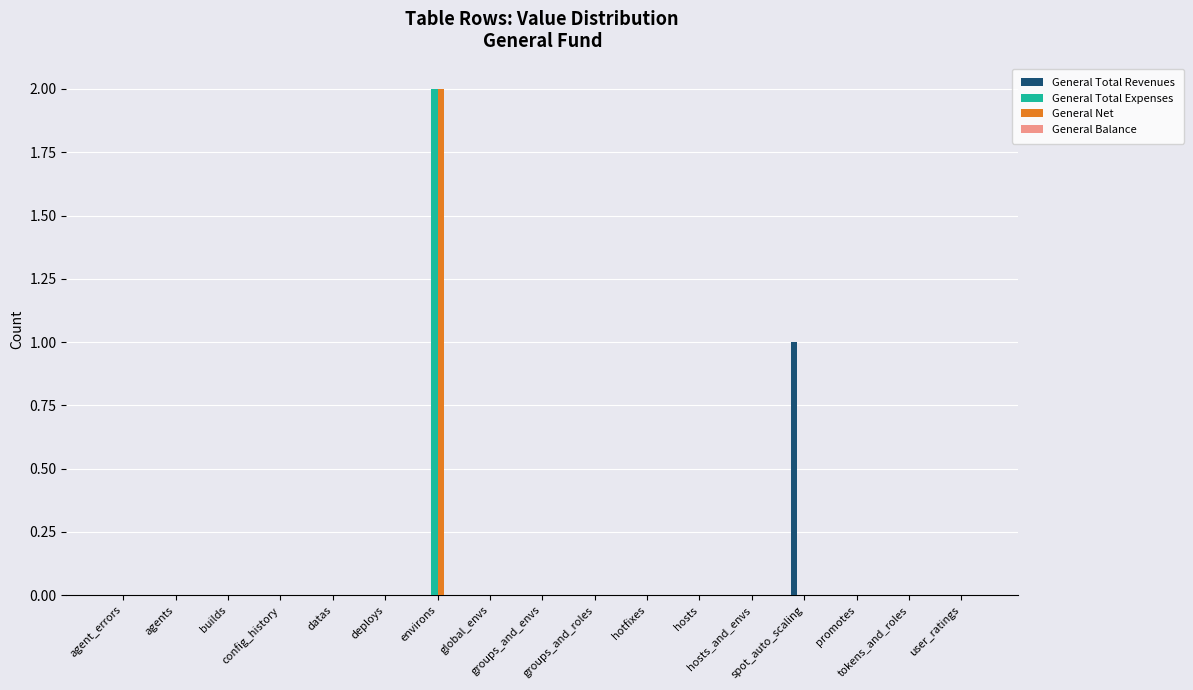

List the series in order of their peak value, highest first.

General Total Expenses, General Net, General Total Revenues, General Balance